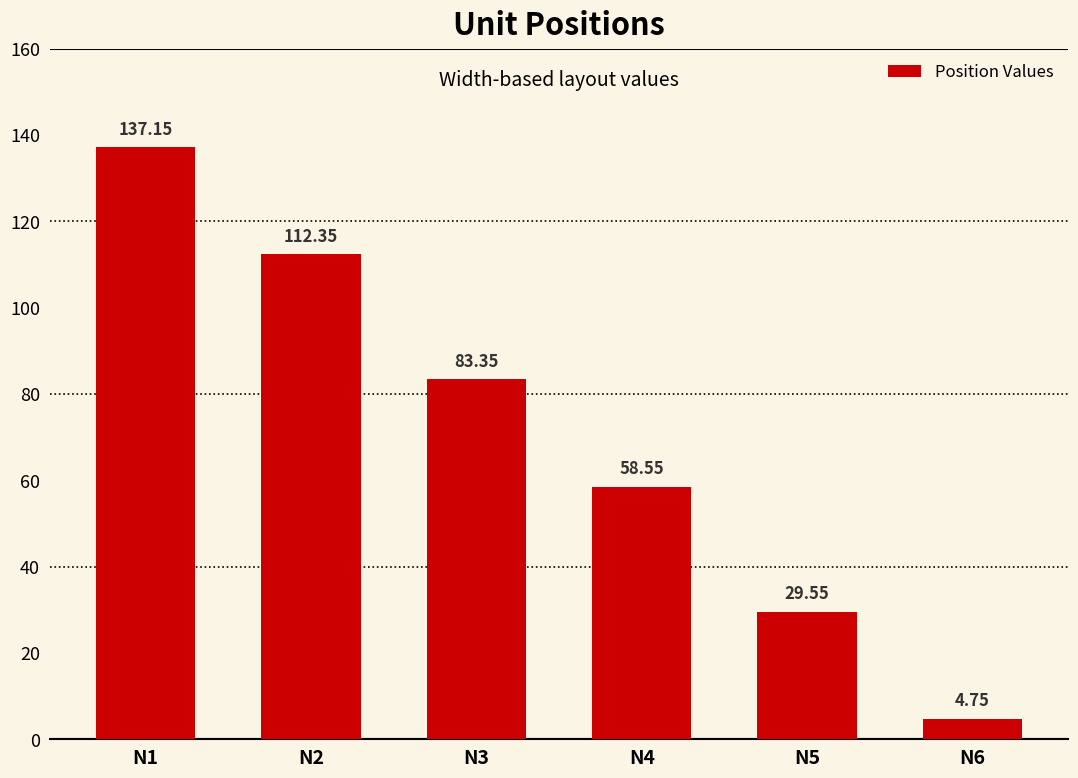

Approximately how many times larger is the value at N5 compared to N2?

0.3